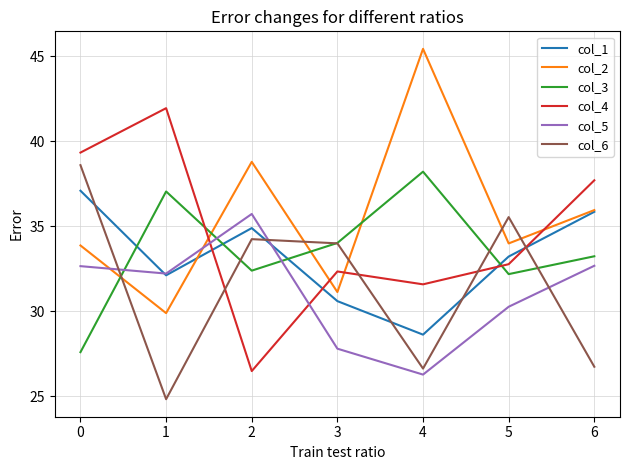

What is the sum of all col_5 values?

217.6